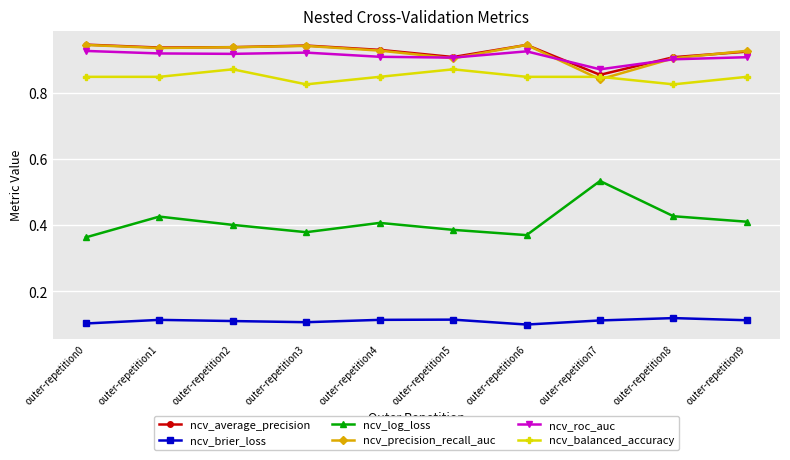

What is the sum of the ncv_precision_recall_auc values at outer-repetition3 and outer-repetition6?

1.9